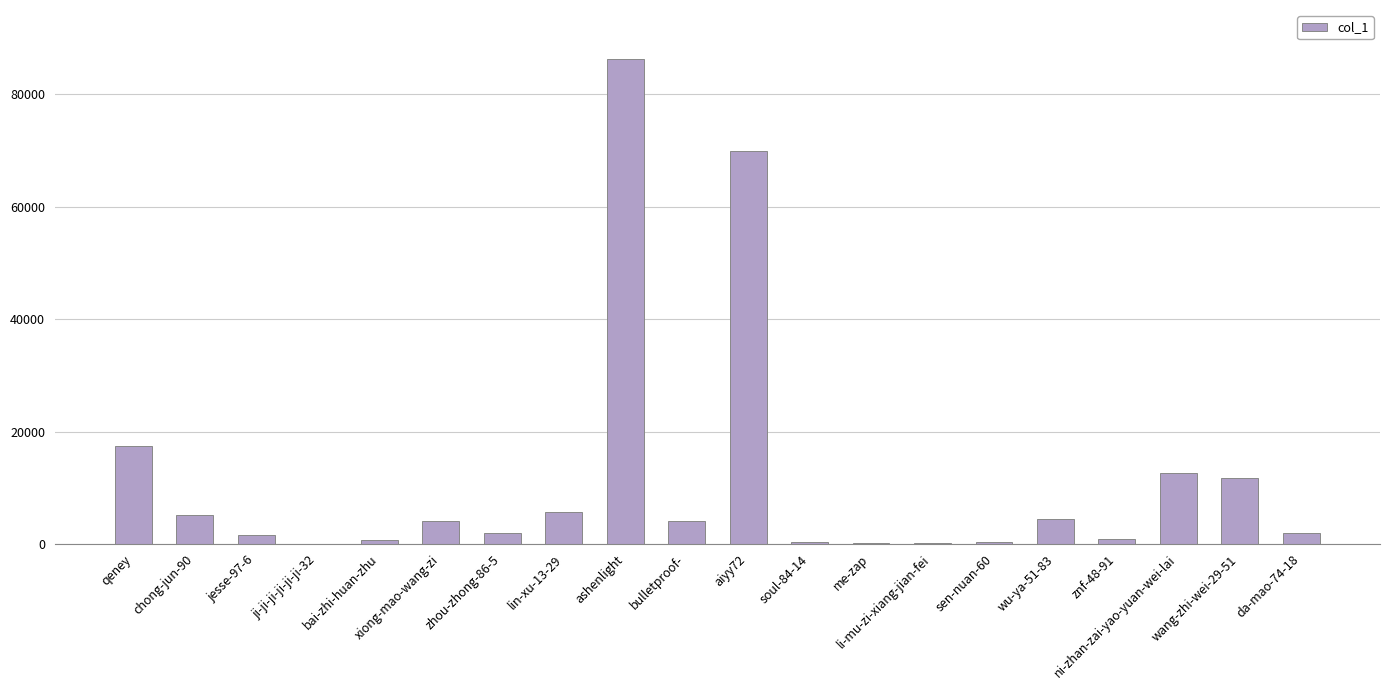

What is the sum of all values?

229437